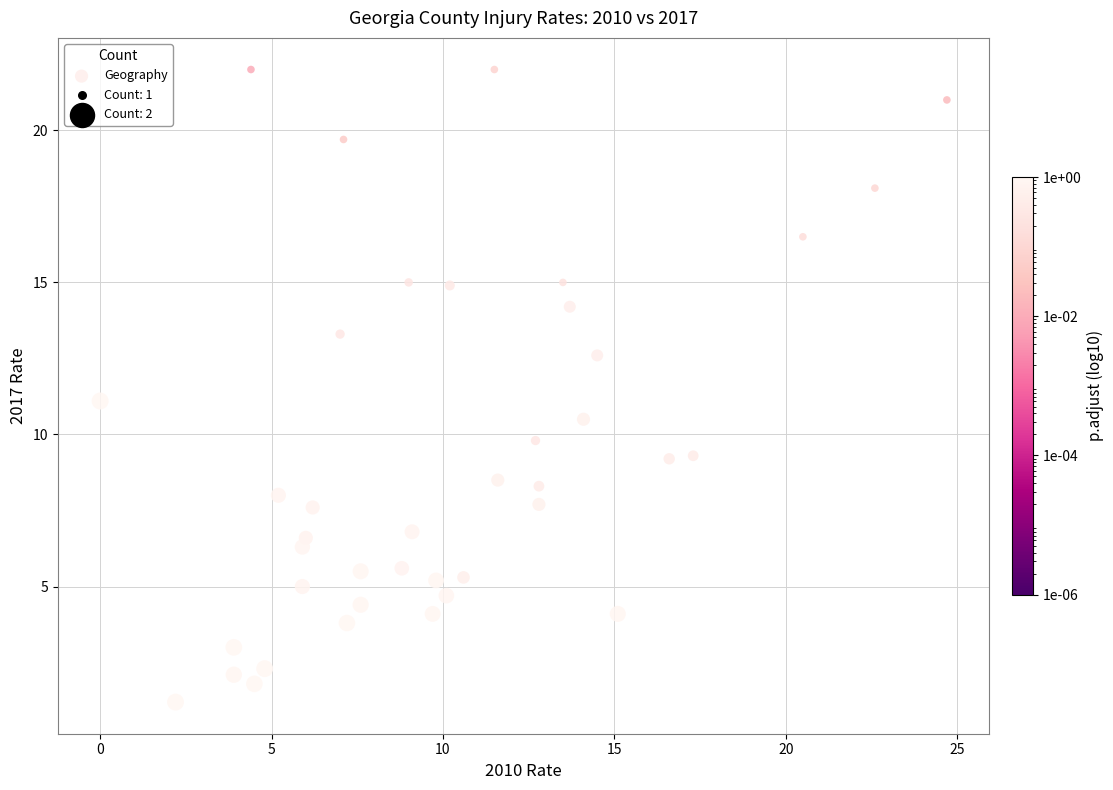

What is the range of Y values (max minus min)?

20.8